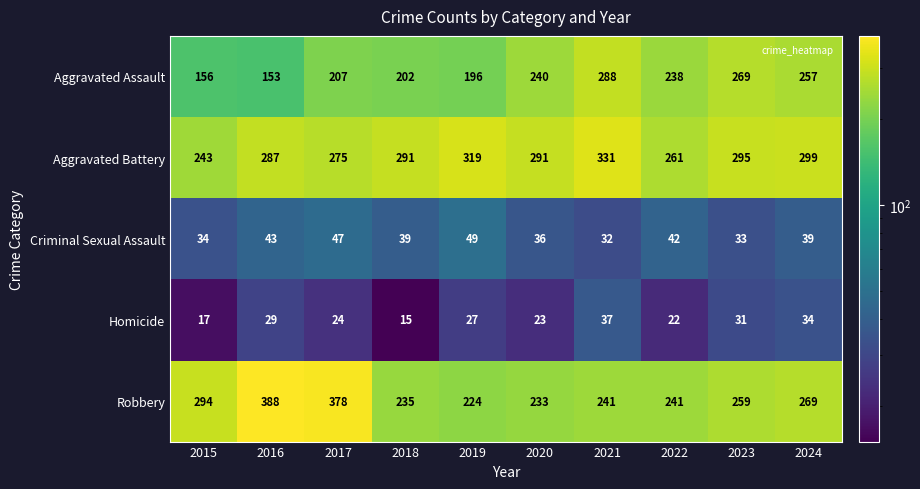

What is the difference between the Criminal Sexual Assault values at 2015 and 2016?

9